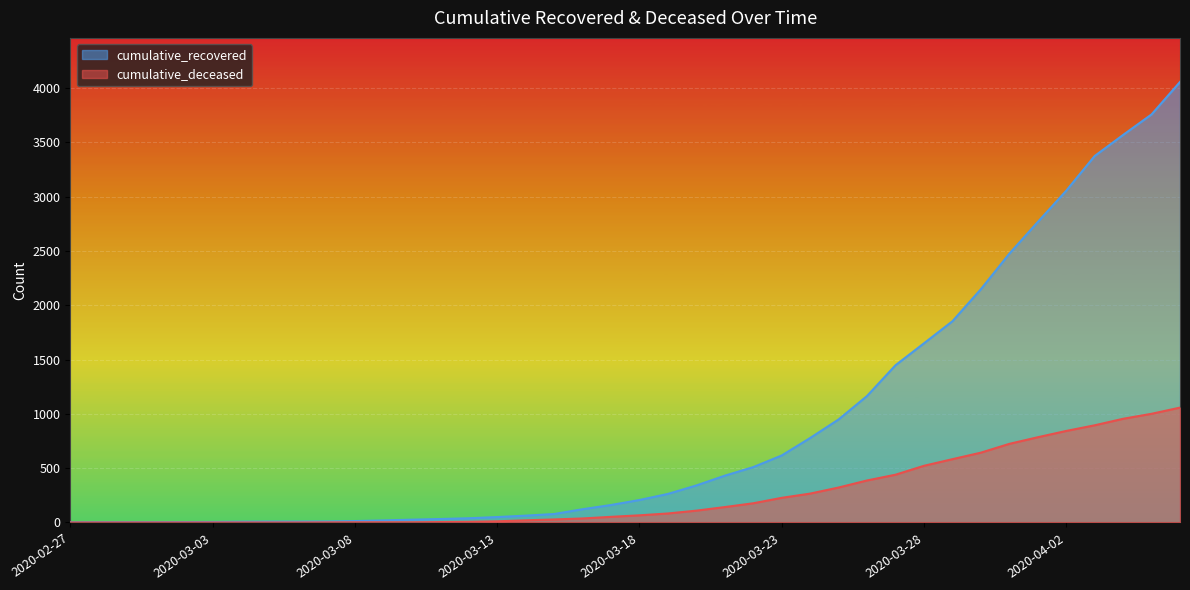

What position from the left is 2020-03-10?

13